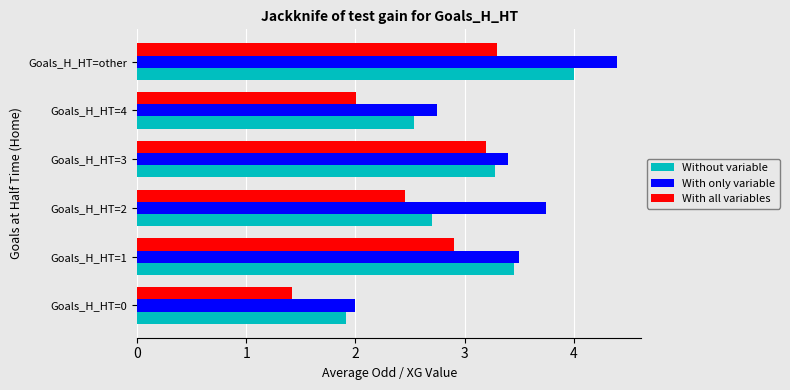

Where is With only variable nearest to the value 3?

Goals_H_HT=4